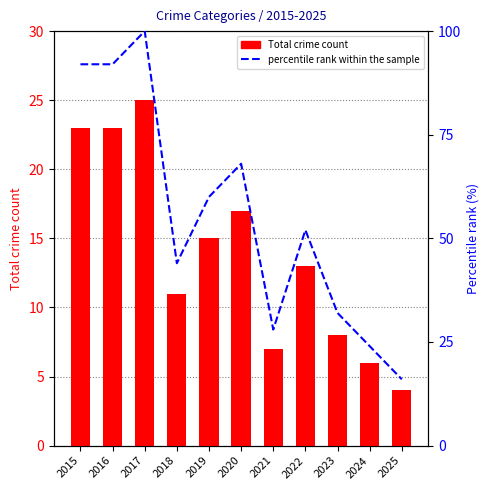

The percentile rank within the sample series shows 37 at 2021. True or false?

False